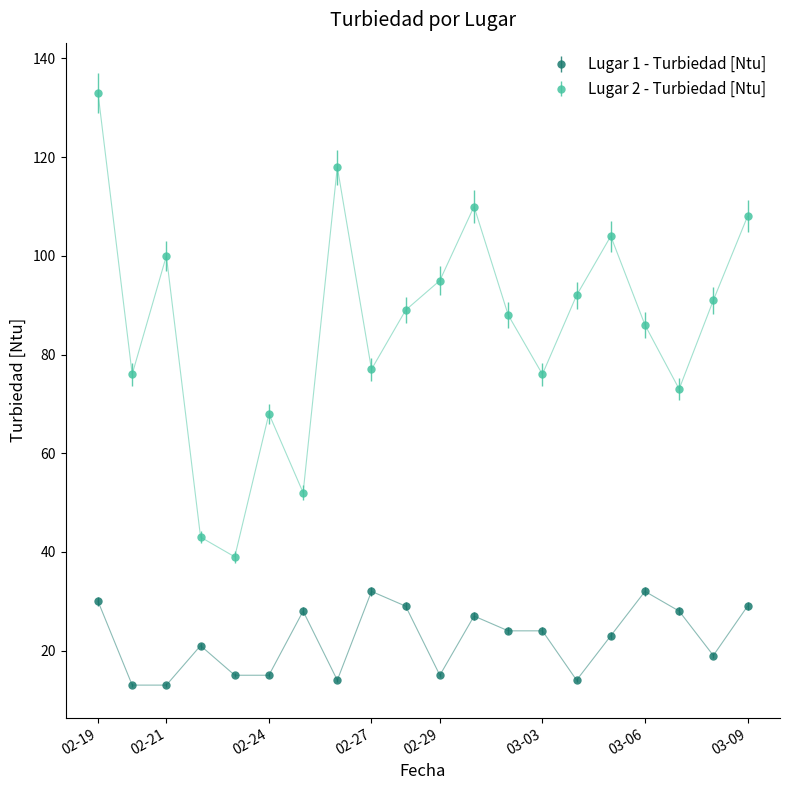

What is the average value of the Lugar 2 - Turbiedad [Ntu] series?

86